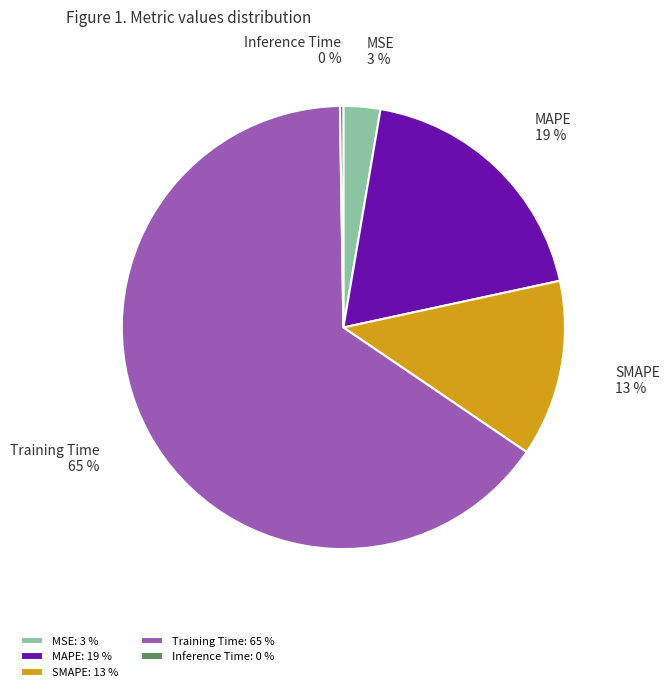

To the nearest percent, what is the difference between the largest and smallest slice percentages?

65%